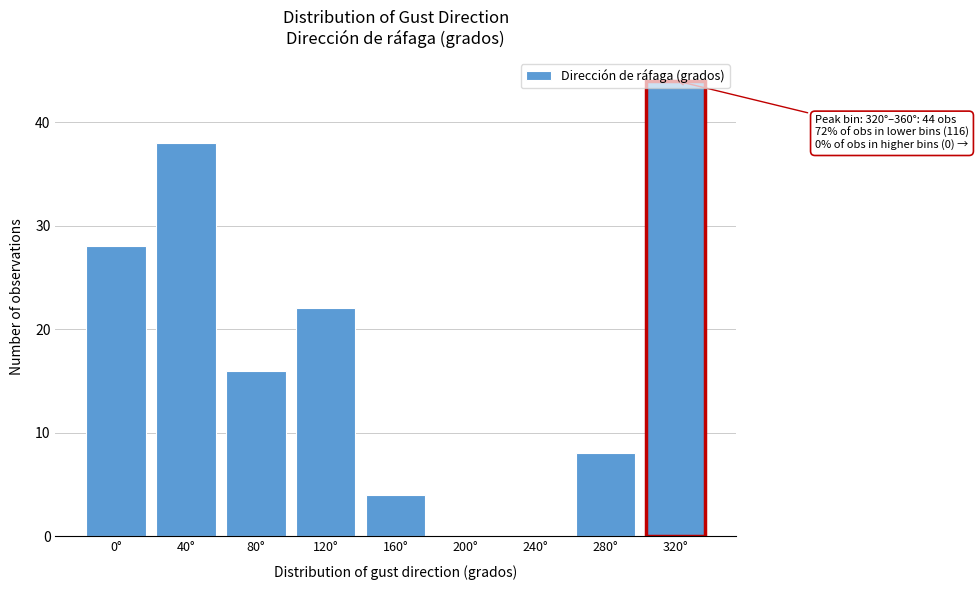

What is the sum of the values at 120° and 40°?

60